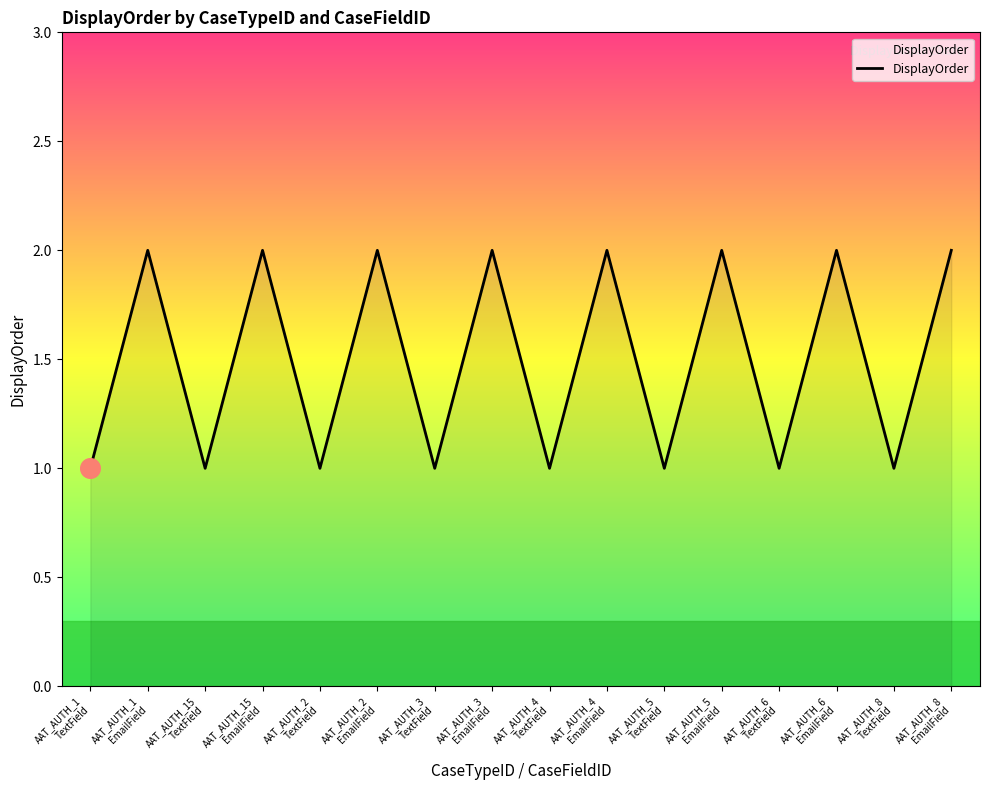

Approximately how many times larger is the value at AAT_AUTH_15
EmailField compared to AAT_AUTH_3
TextField?

2.0